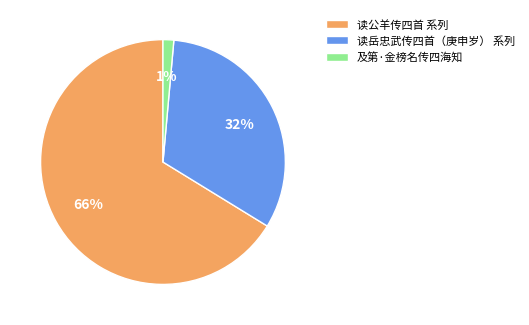

Does any single category account for the majority?

Yes